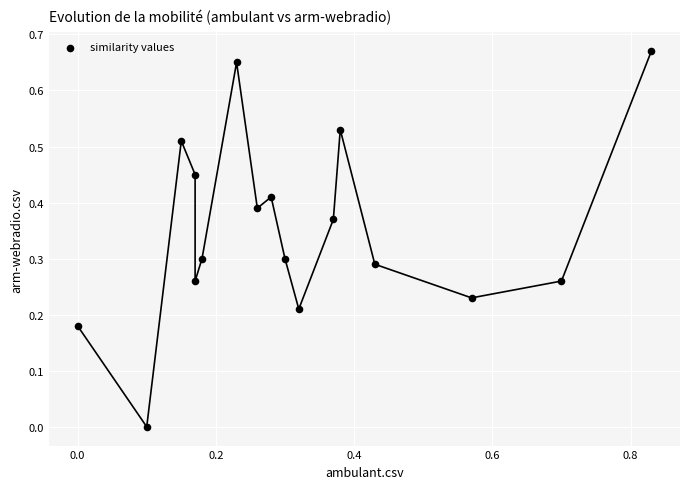

What is the range of X values (max minus min)?

0.8